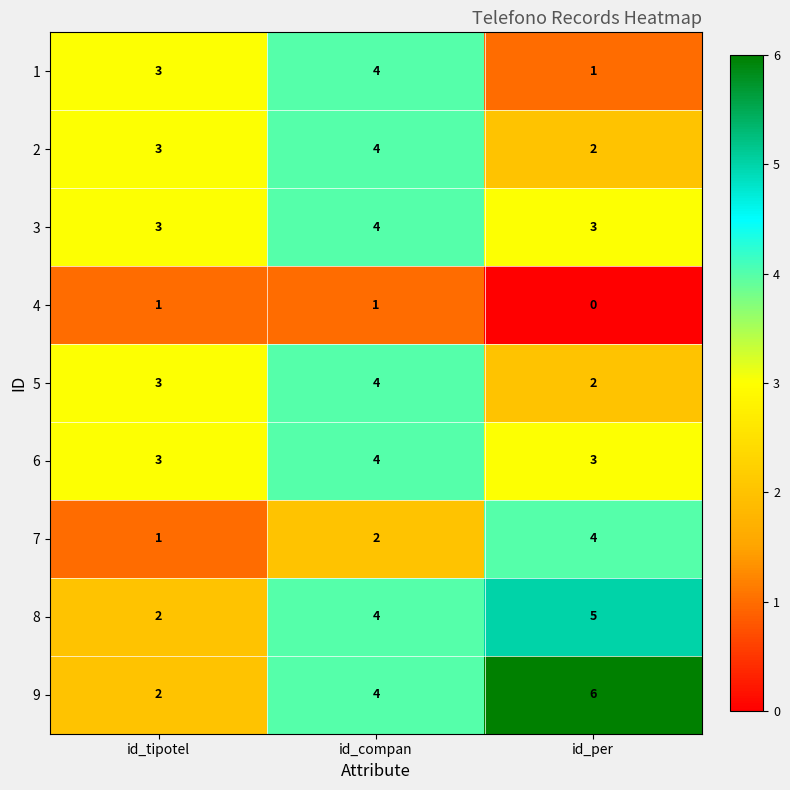

Which category has the lowest value across all series?

id_per